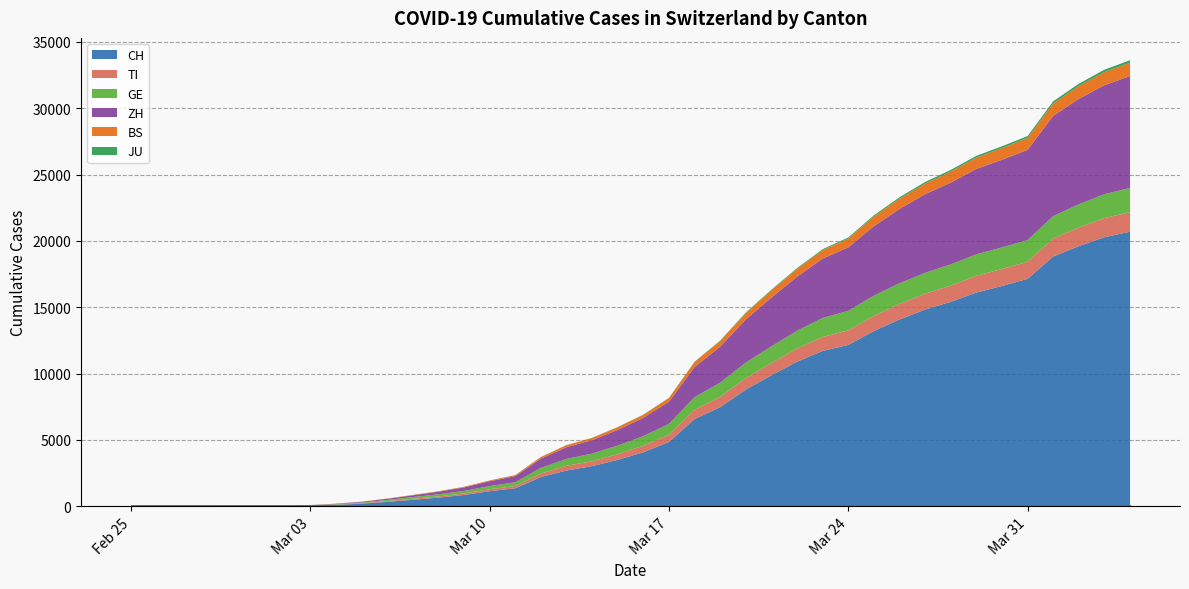

What position from the right is 2020-02-29?

36